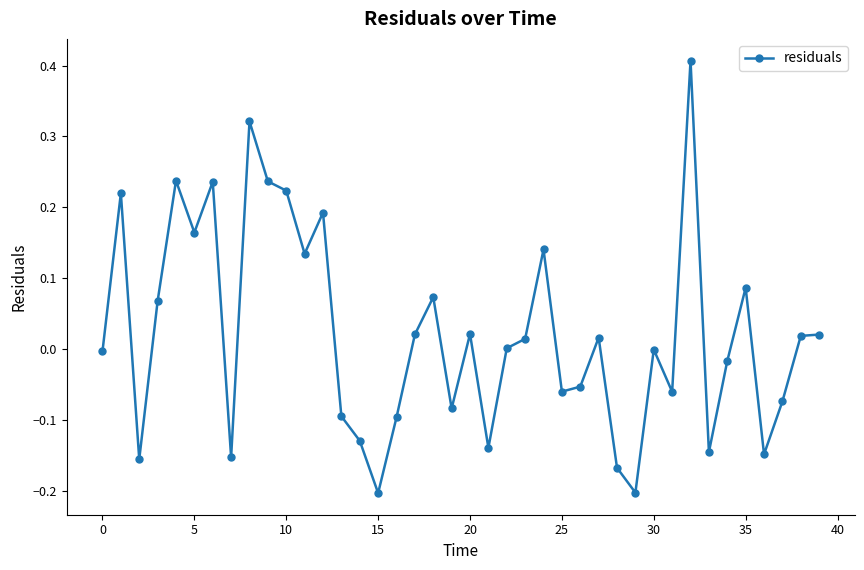

True or false: there are more than 1 points higher than both neighbors.

True